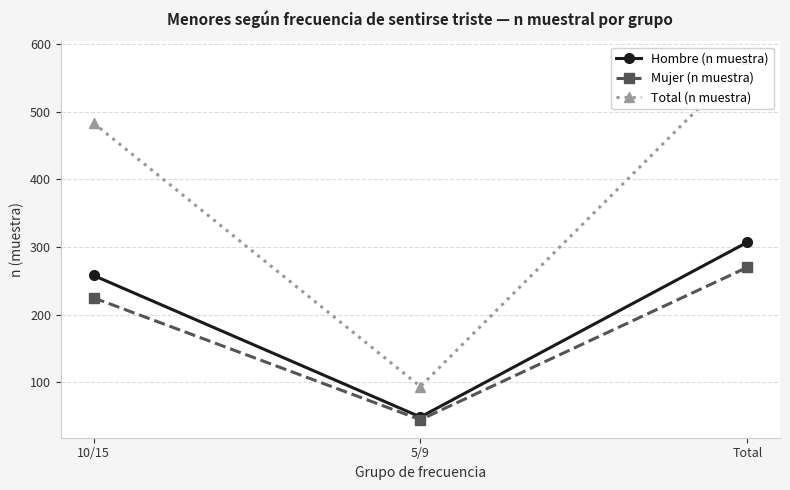

Is the value of Mujer (n muestra) at 5/9 greater than the value of Hombre (n muestra) at Total?

No